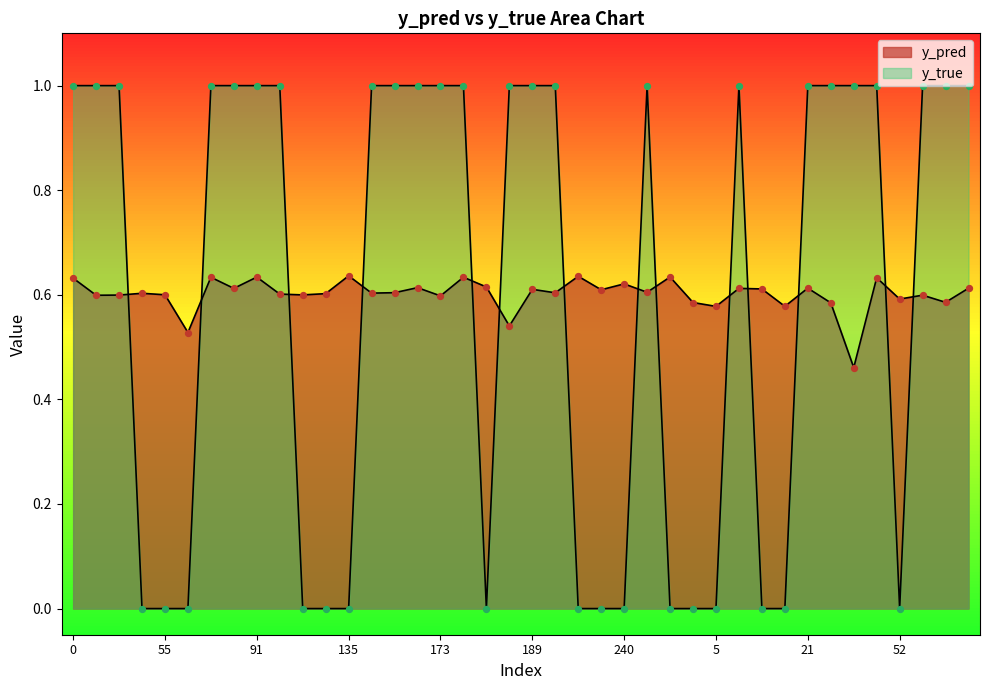

Which series contains the lowest Y value?

y_true